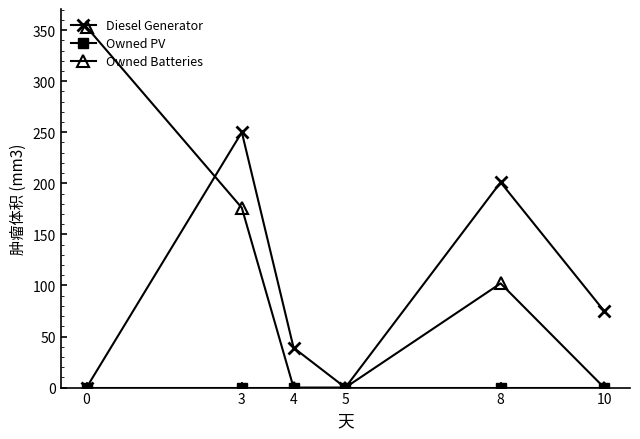

Does the chart have visible grid lines?

No